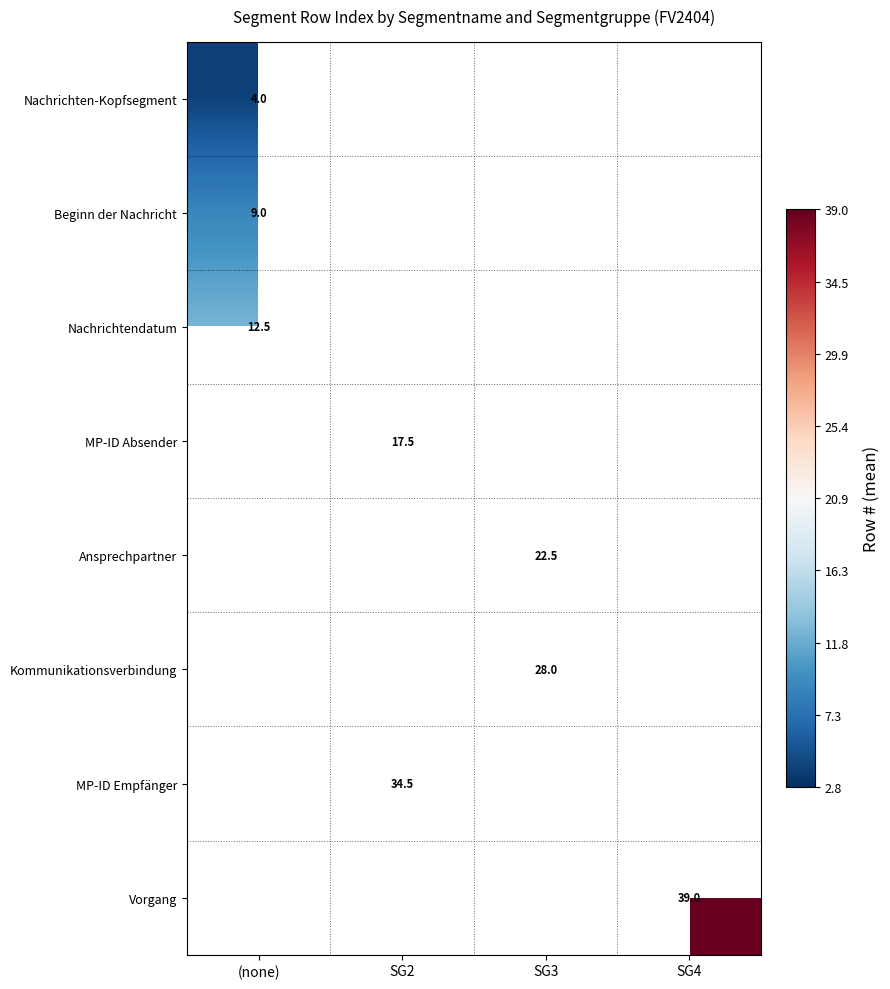

At how many categories does at least one series exceed 33?

2